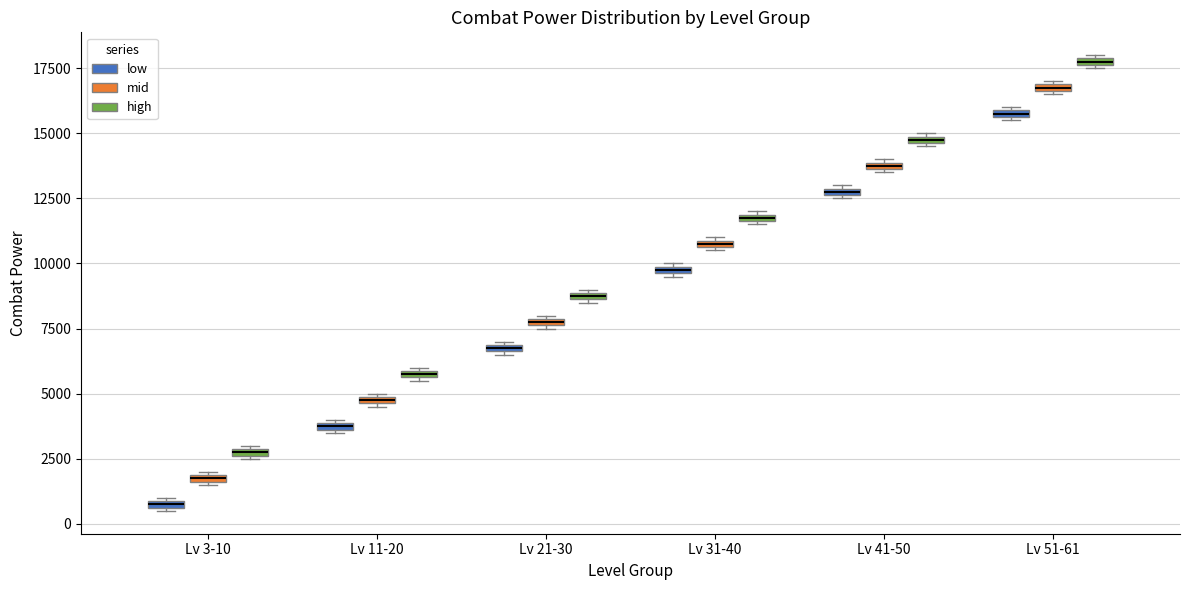

Which box's median line is the lowest?

Lv 3-10 (low)